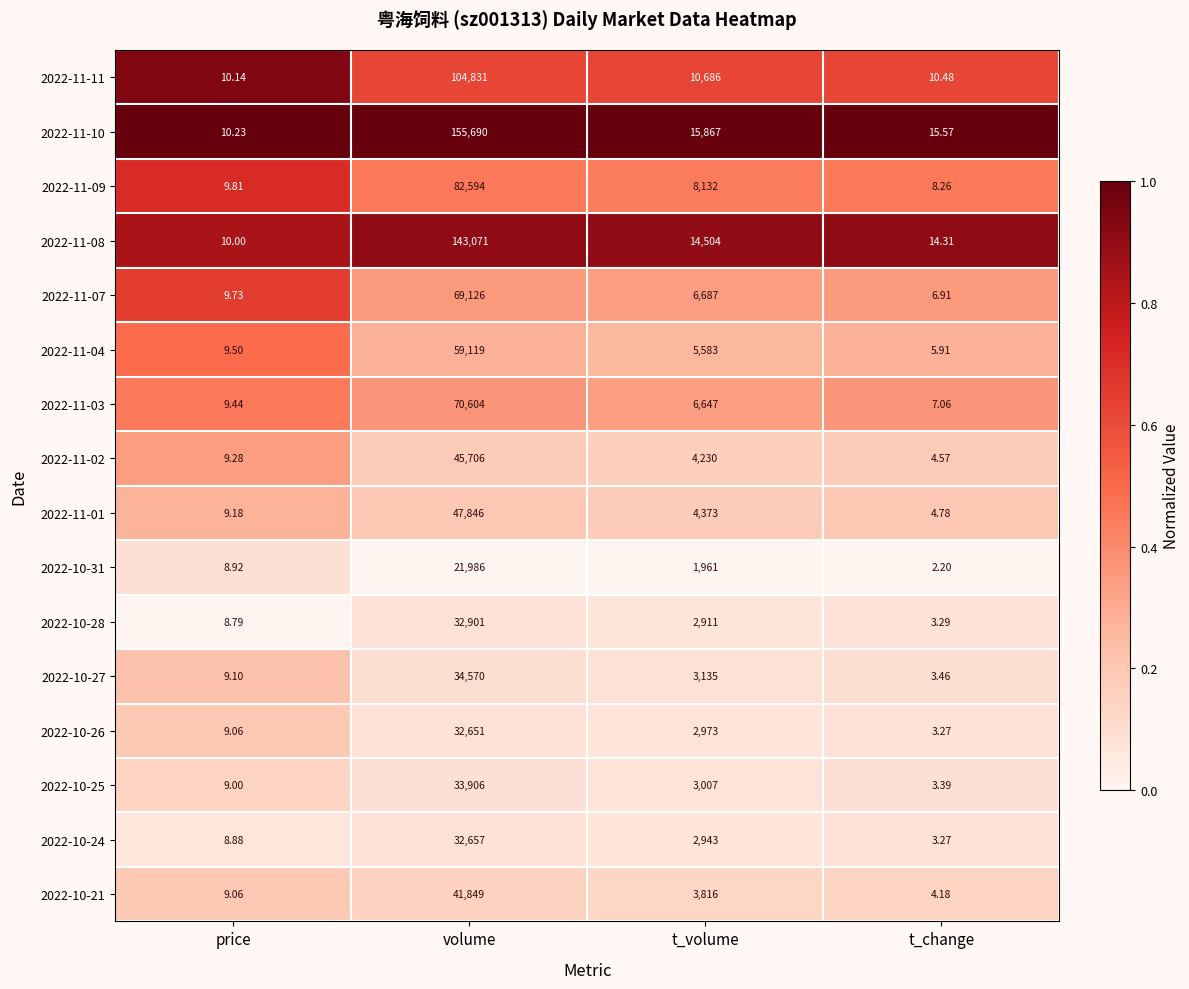

Rank the categories by 2022-10-21 value from lowest to highest.

t_change, price, t_volume, volume